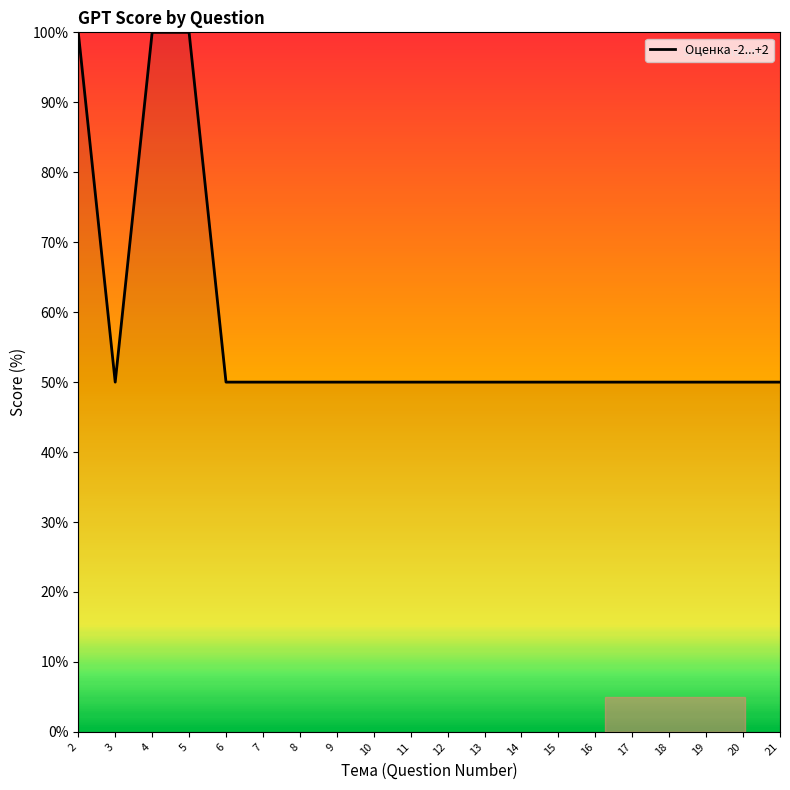

Is this an area chart (filled region under the line)?

No